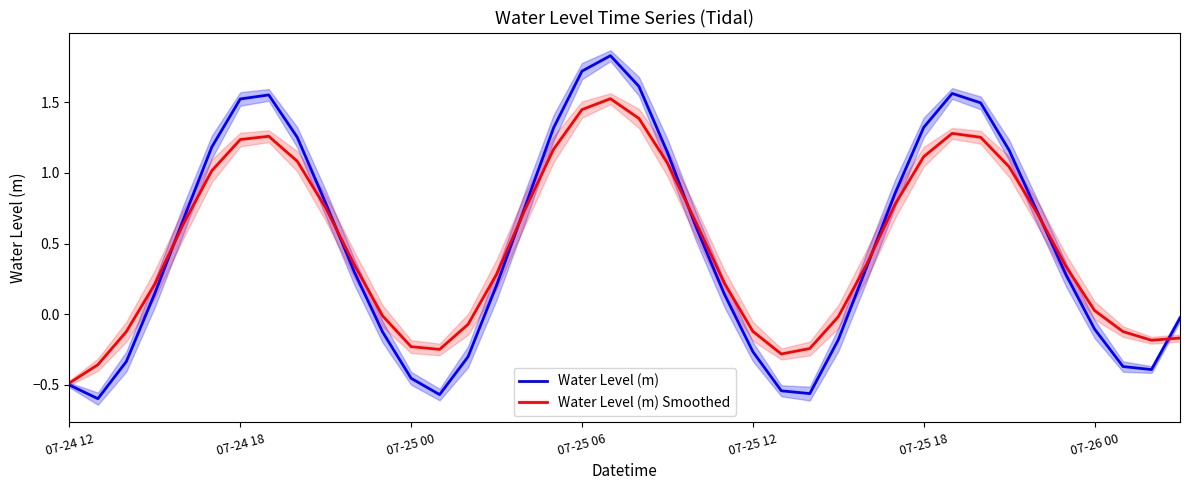

What is the total value across all series at 11?

-0.1